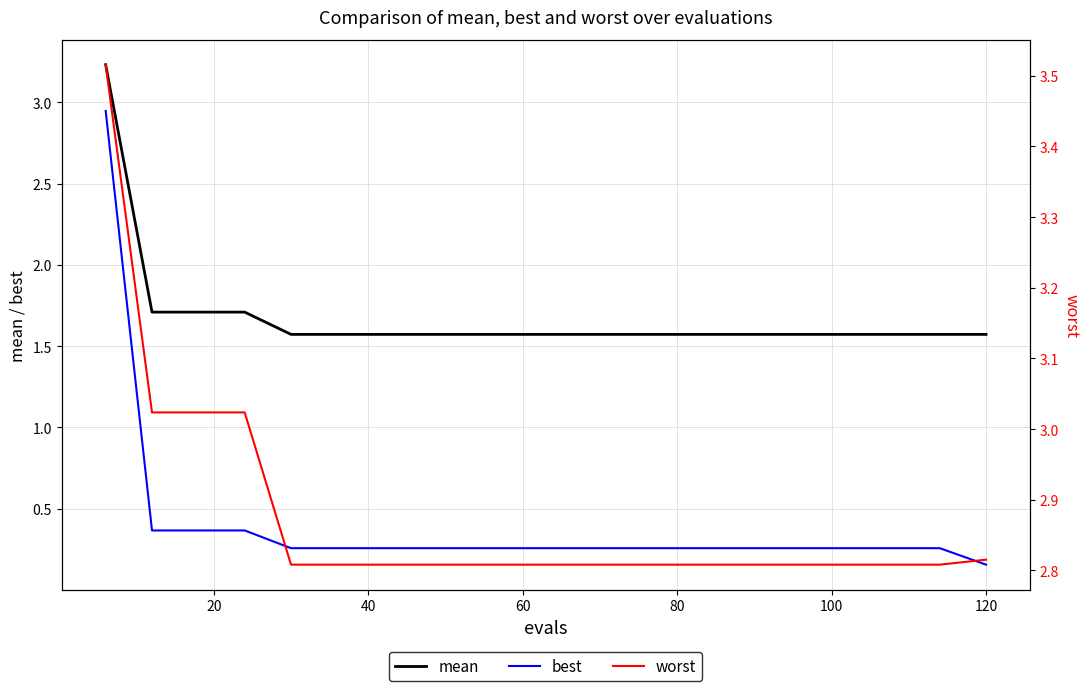

True or false: mean and best intersect in this chart.

False